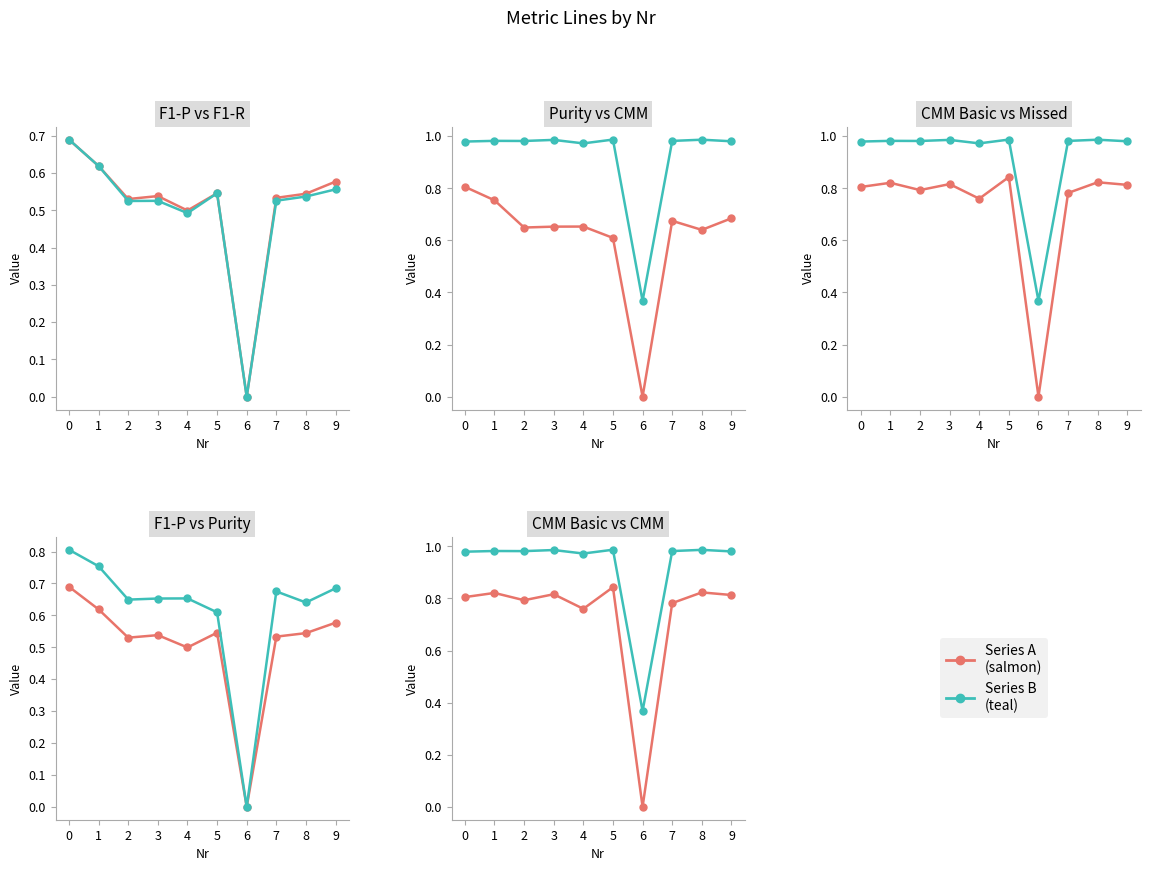

What is the average value of the Purity series?

0.6